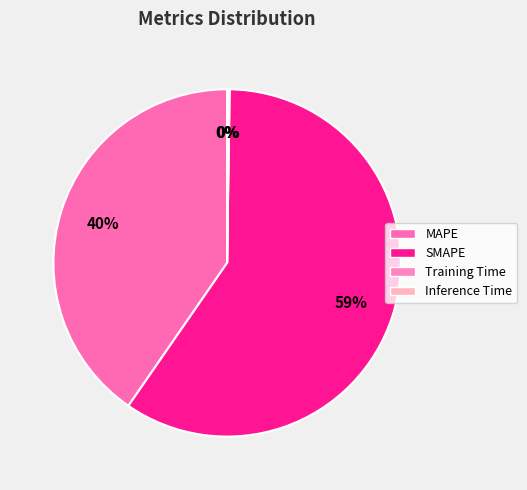

Which slice represents more than half of the pie?

SMAPE